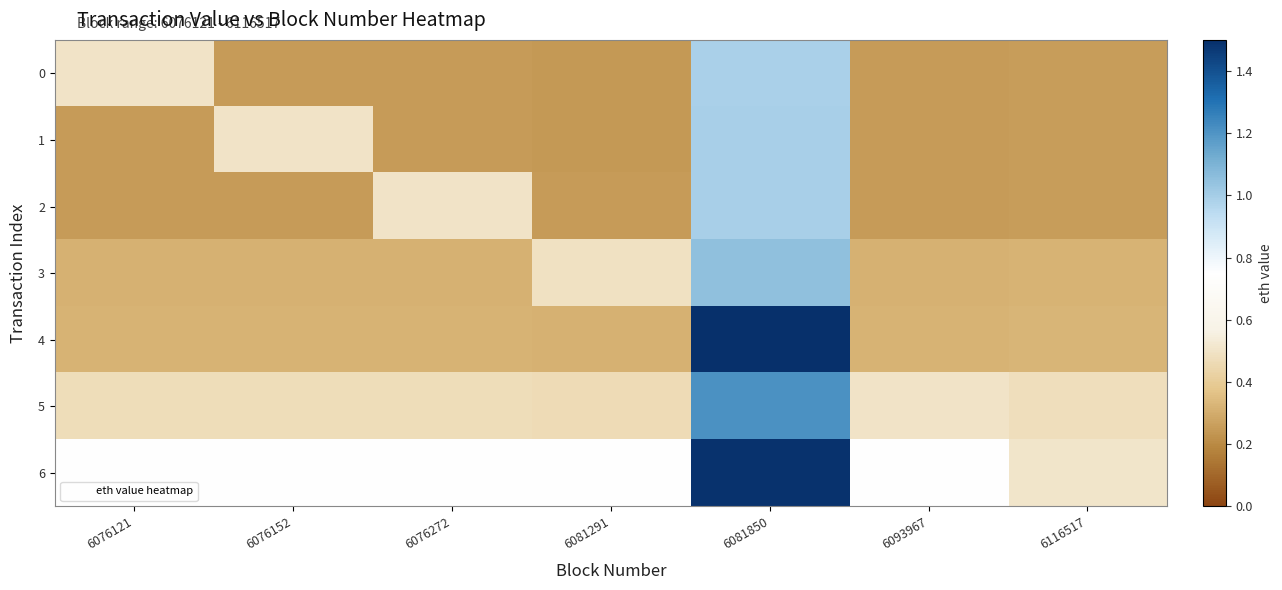

Rank the series at 6076152 from highest to lowest value.

6, 1, 5, 4, 3, 2, 0